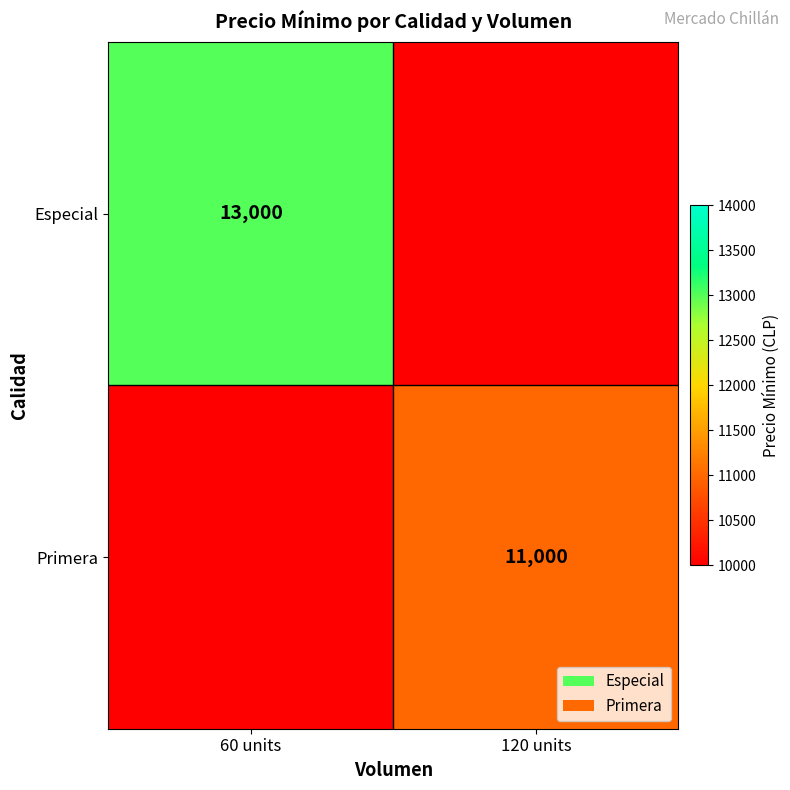

Is it true that Especial equals 13000 at 60 units?

True